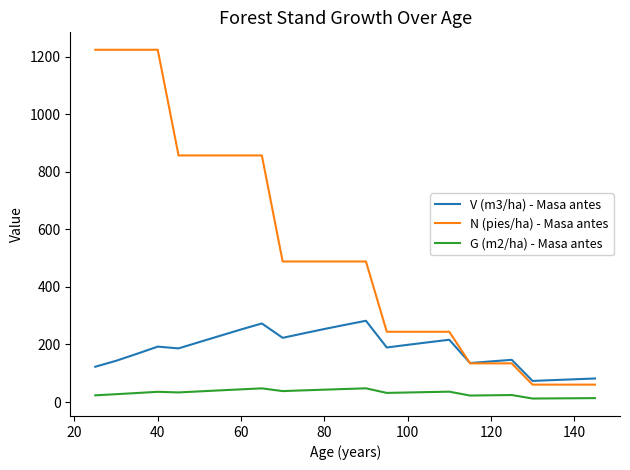

What is the highest value of the V (m3/ha) - Masa antes series?

282.3